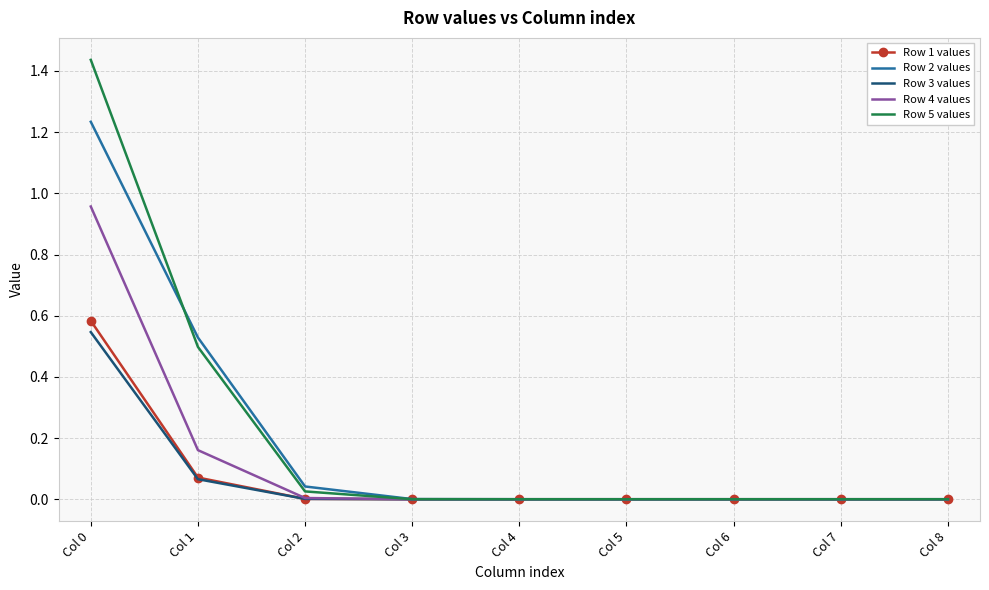

Is it true that Row 4 values equals 0.0 at Col 2?

True